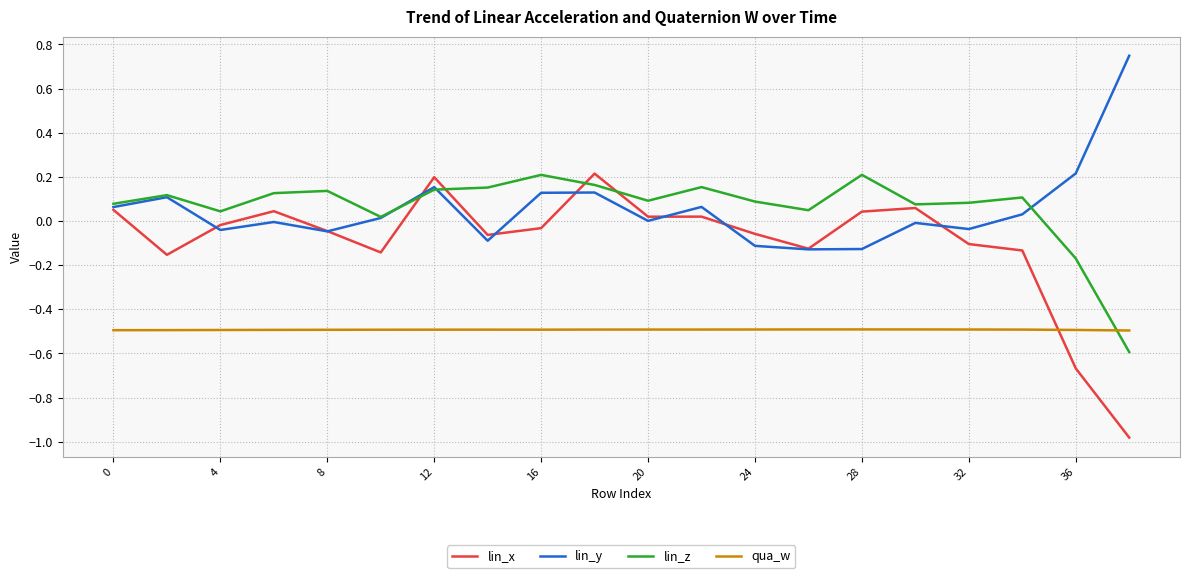

Does the chart have visible grid lines?

Yes